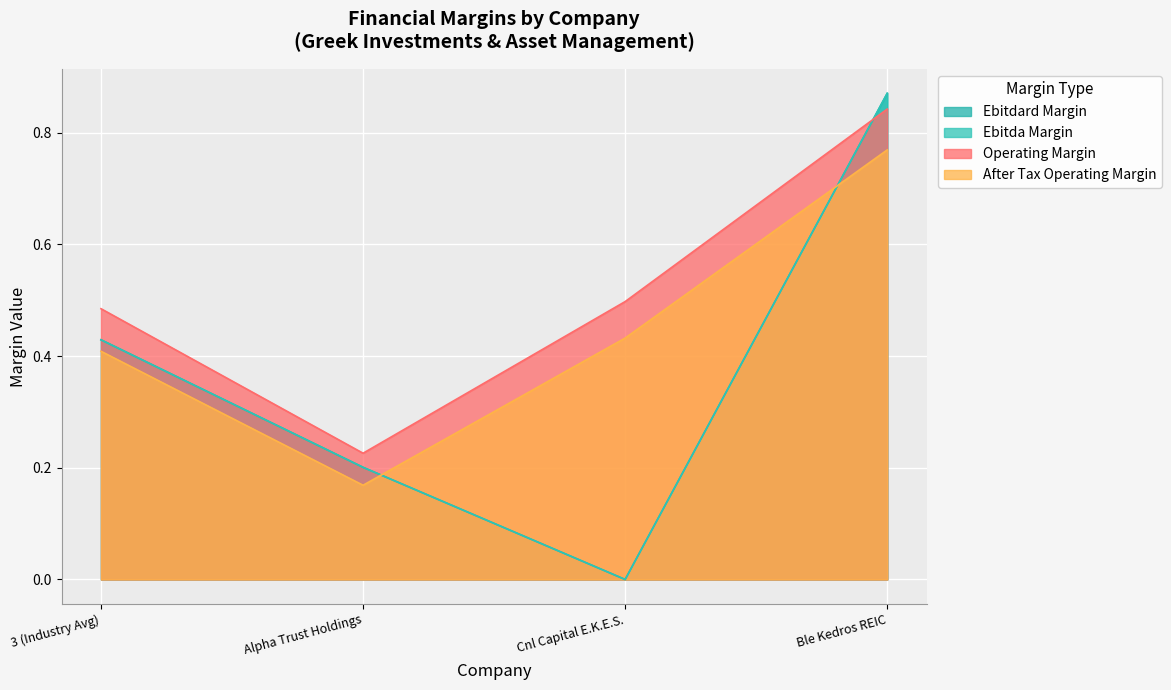

Which category has the lowest value across all series?

Cnl Capital E.K.E.S.